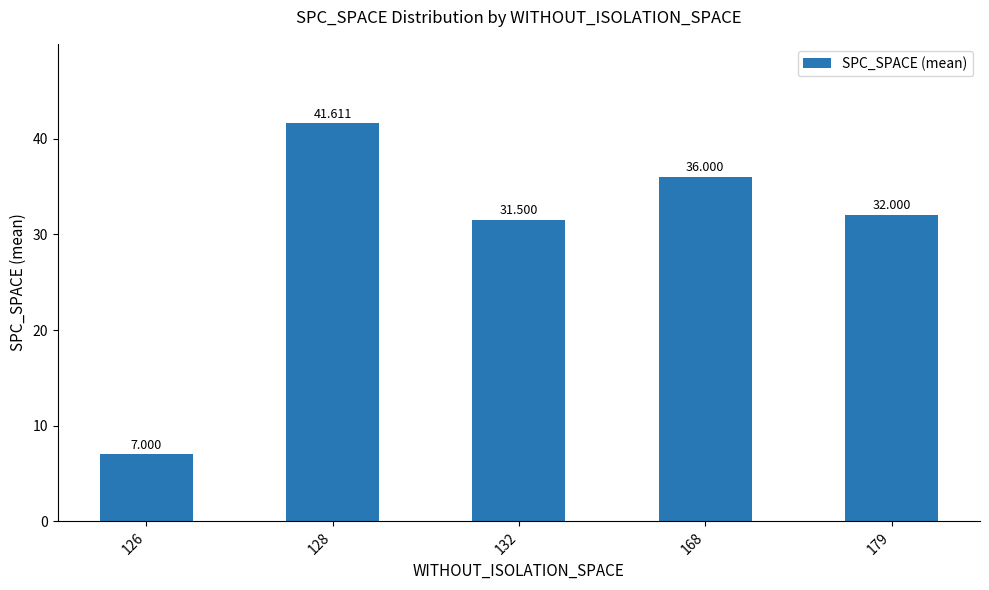

What is the smallest value displayed?

7.0